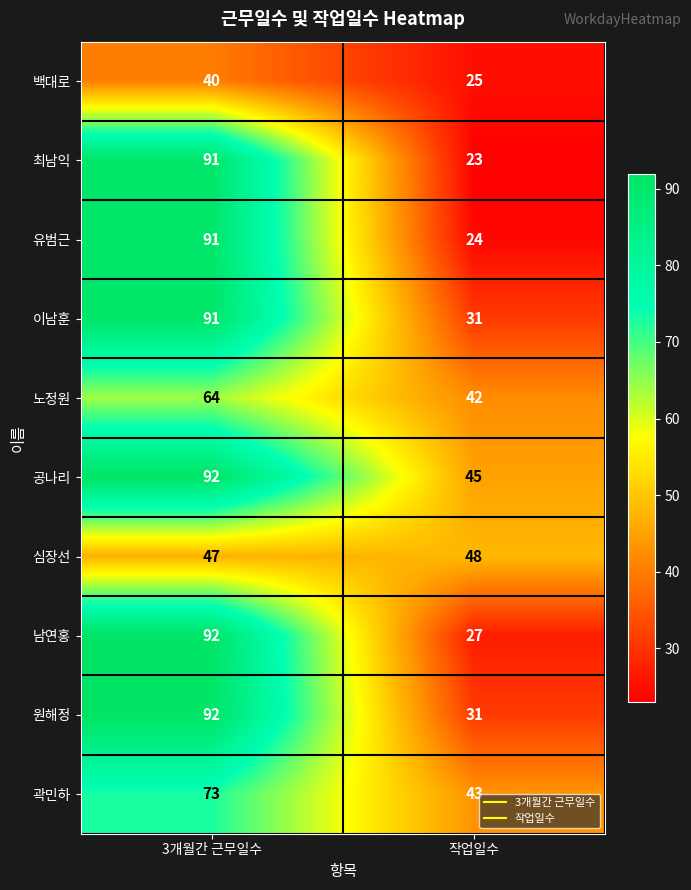

How many data points in 백대로 are less than 40?

1